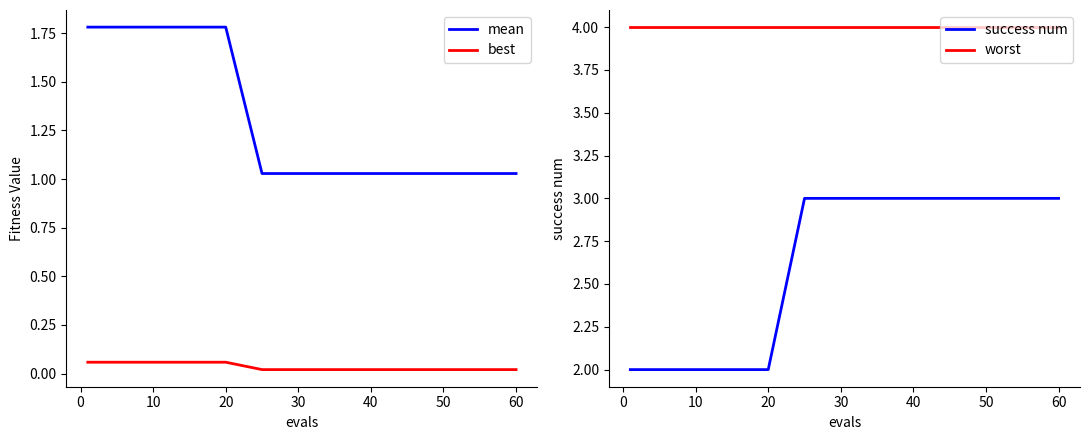

What is the total value across all series at 10?

7.8